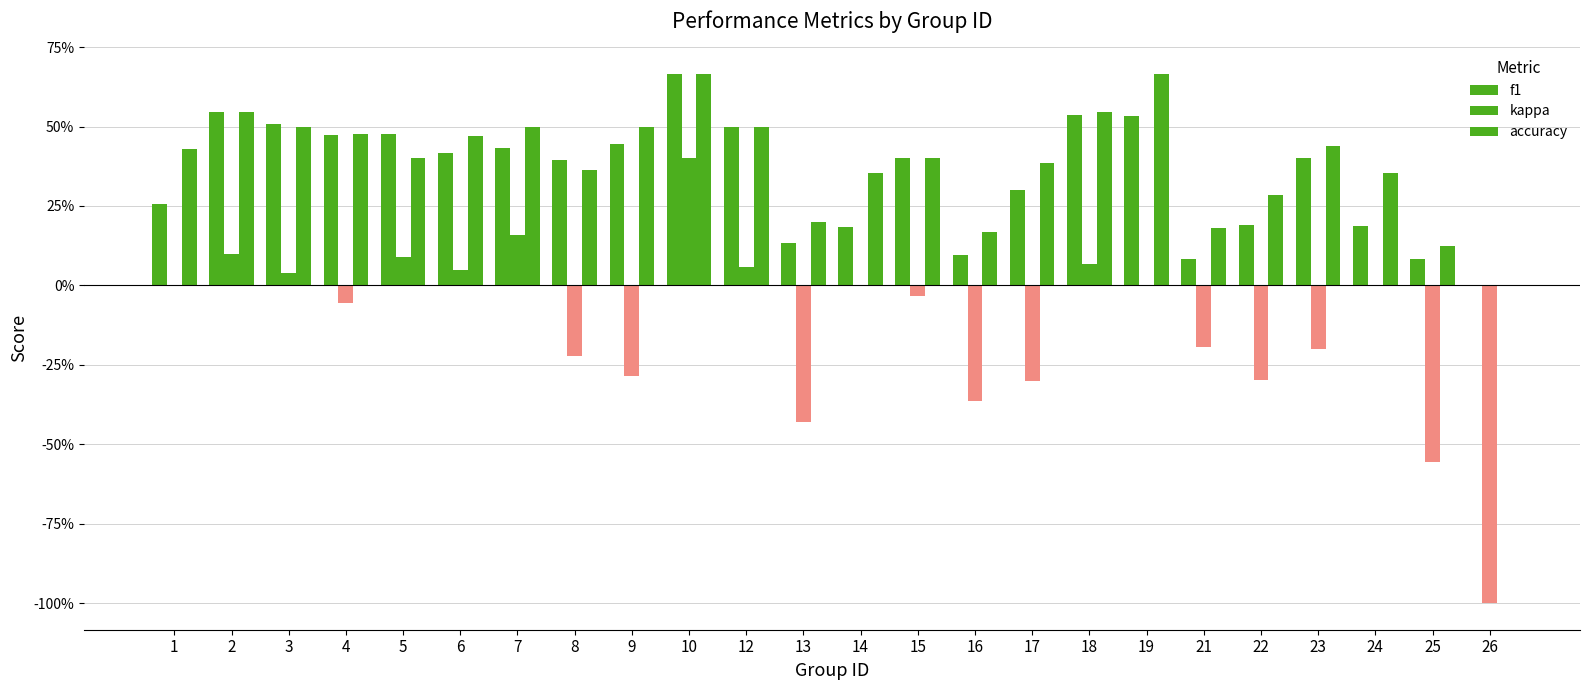

Does the chart contain stacked bars?

No